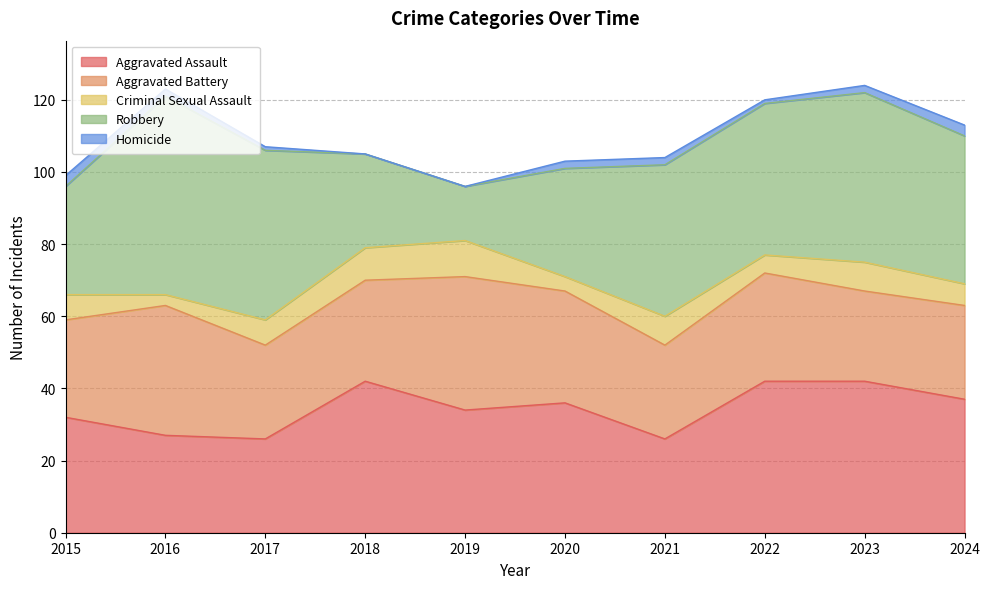

Which series has the largest range (max minus min)?

Robbery